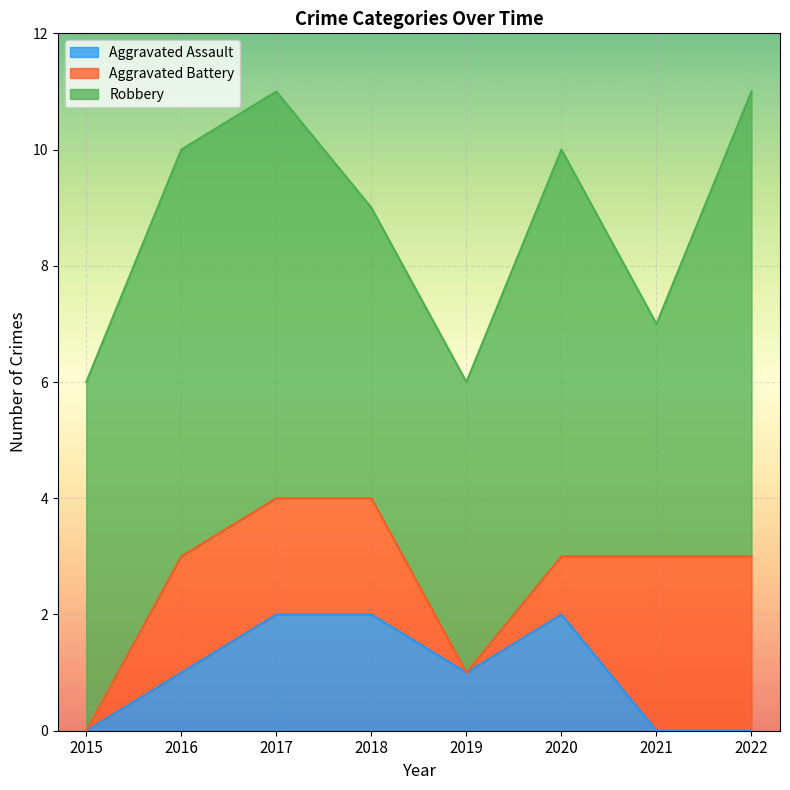

The value of Robbery at 2021 is 2. True or false?

False